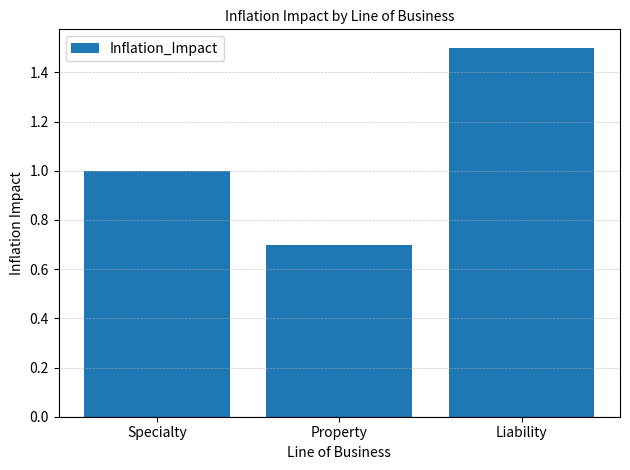

Rank the categories by value from highest to lowest.

Liability, Specialty, Property